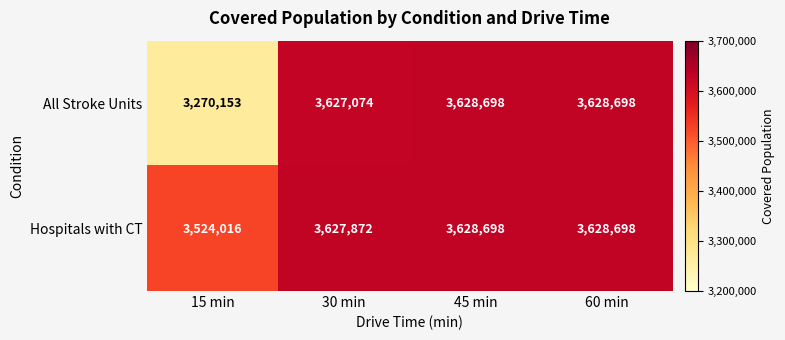

Rank the series by their average value, from lowest to highest.

All Stroke Units, Hospitals with CT